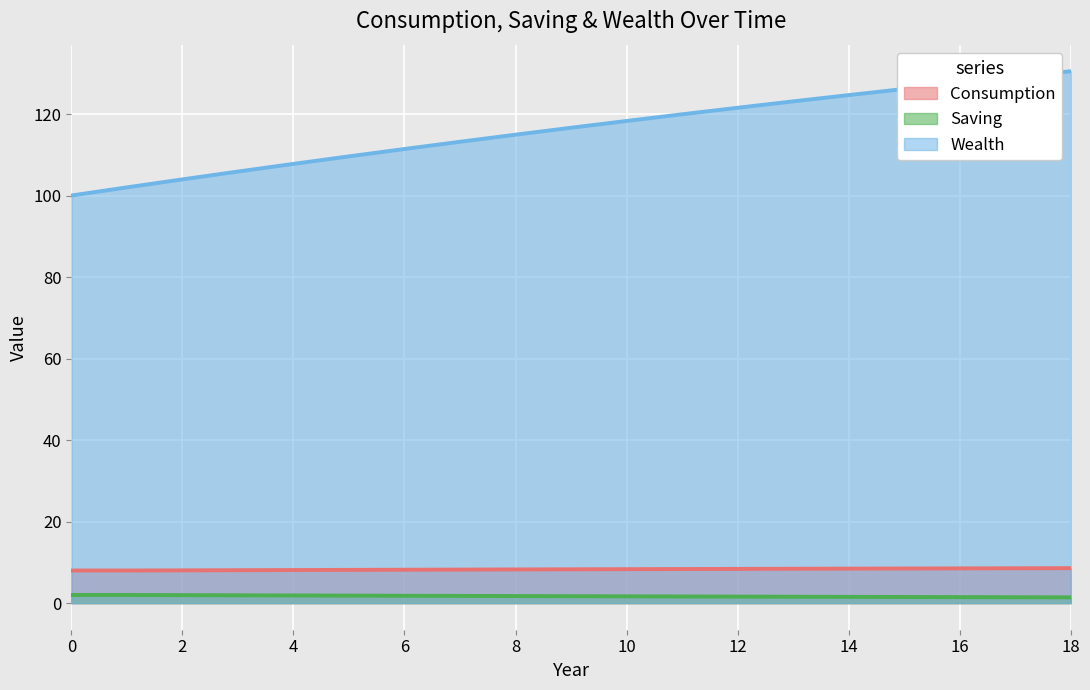

Count the number of categories in the chart.

19